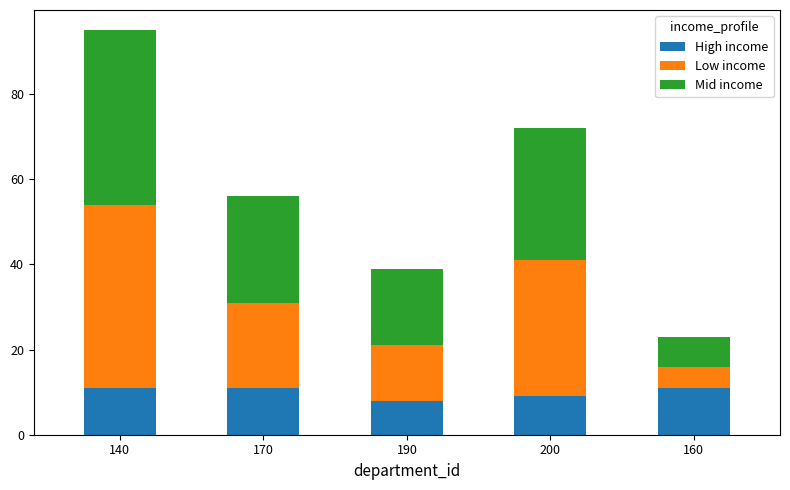

What are all the series names shown in the legend?

High income, Low income, Mid income